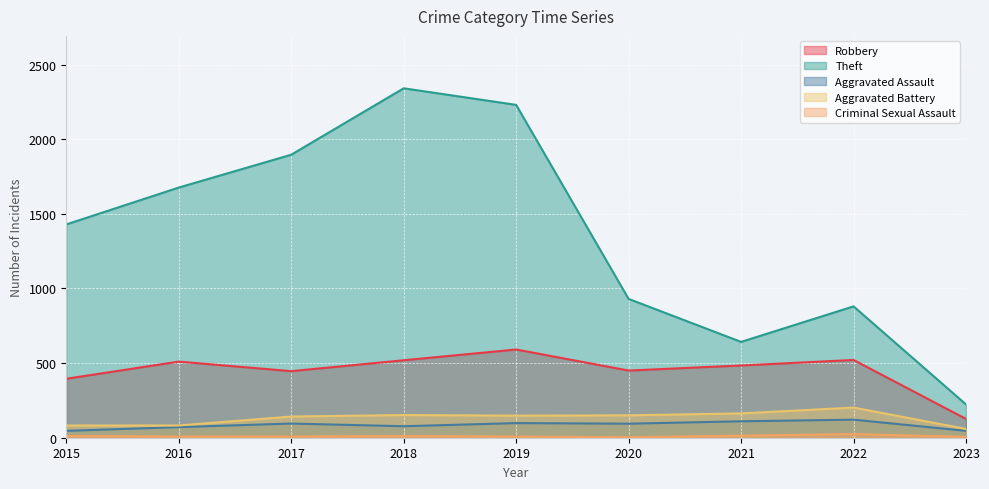

Reading left to right, list all the values displayed in this chart.

Robbery: 2015=395	2016=510	2017=446	2018=519	2019=591	2020=450	2021=484	2022=521	2023=126
Theft: 2015=1429	2016=1676	2017=1896	2018=2341	2019=2230	2020=930	2021=642	2022=880	2023=223
Aggravated Assault: 2015=46	2016=71	2017=95	2018=77	2019=98	2020=94	2021=110	2022=121	2023=46
Aggravated Battery: 2015=82	2016=82	2017=142	2018=152	2019=148	2020=150	2021=163	2022=202	2023=59
Criminal Sexual Assault: 2015=12	2016=8	2017=8	2018=11	2019=8	2020=3	2021=14	2022=24	2023=6